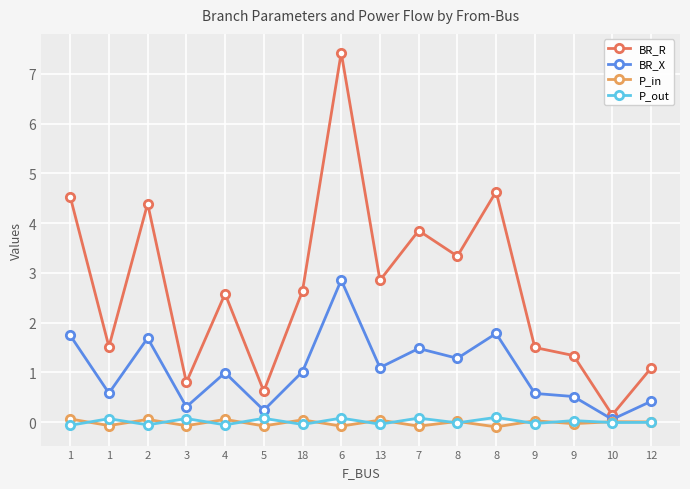

In BR_R, how many points are lower than both neighbors (excluding endpoints)?

6